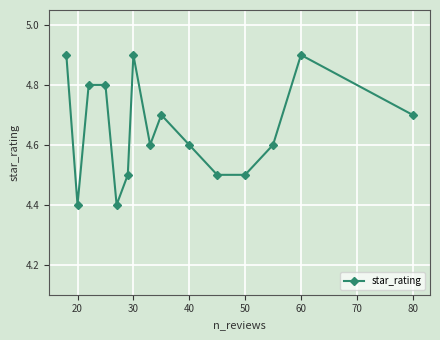

What is the difference between the maximum and minimum values?

0.5